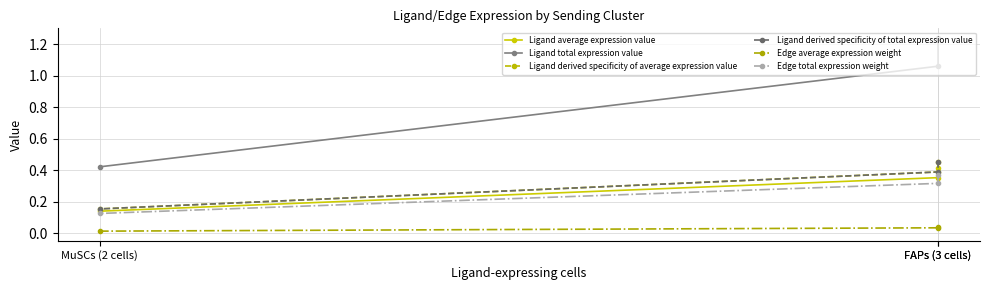

Which category has the lowest value in the Edge average expression weight series?

MuSCs (2 cells)